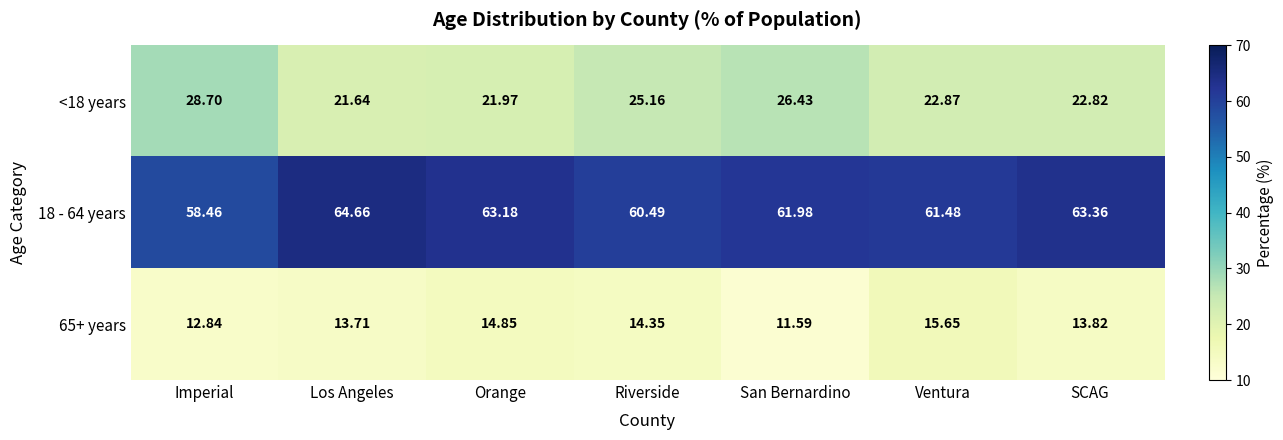

Where does the <18 years series first go above 22?

Imperial